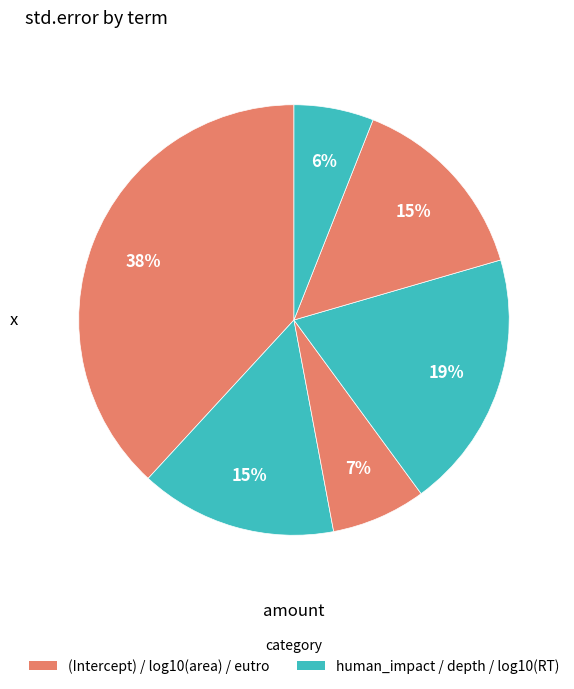

Is there any slice that represents more than half of the pie?

No